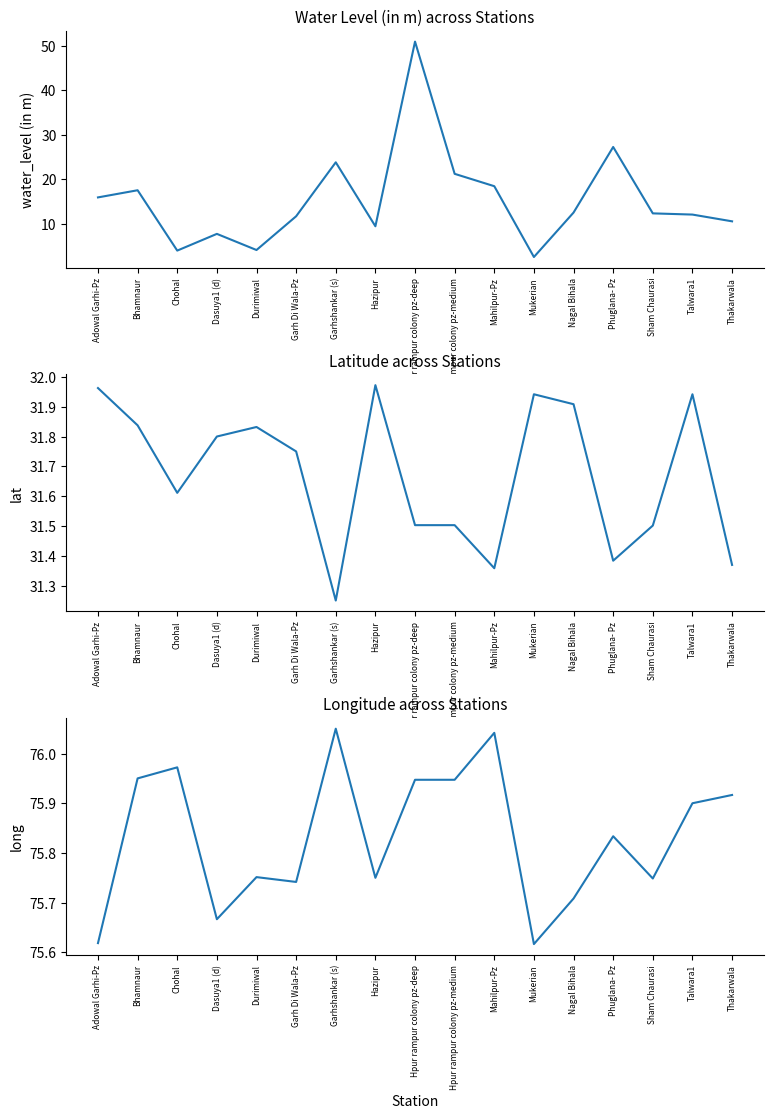

What is the minimum value shown in the chart?

2.5